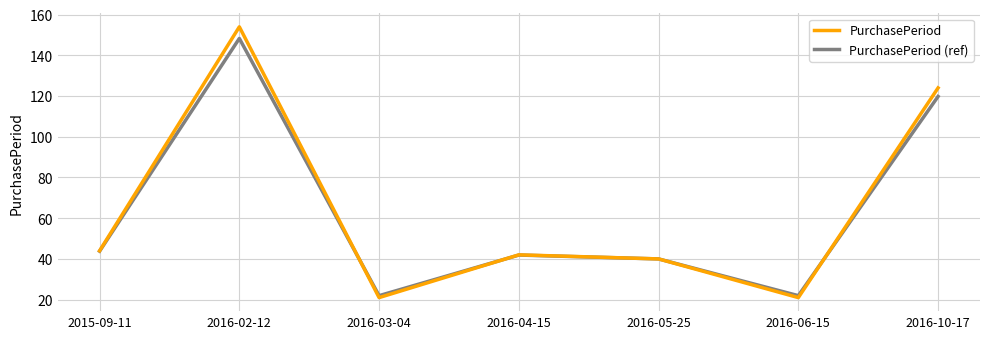

At which label is PurchasePeriod closest to 87?

2016-10-17